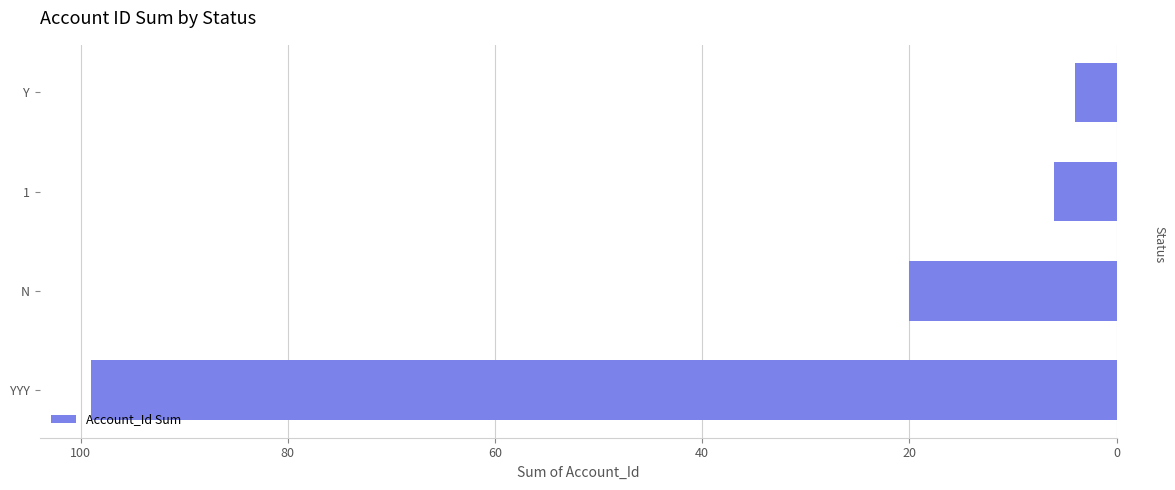

What is the approximate value at N?

20